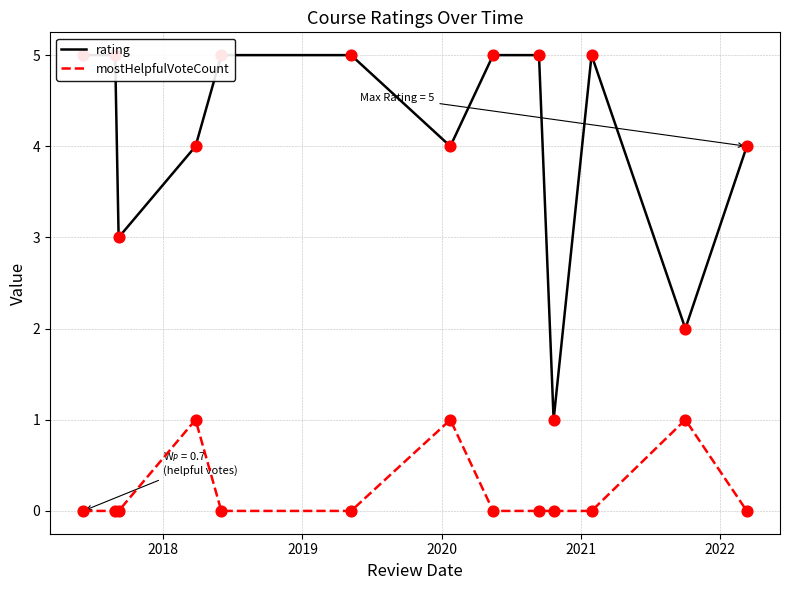

Which series contains the highest Y value?

rating